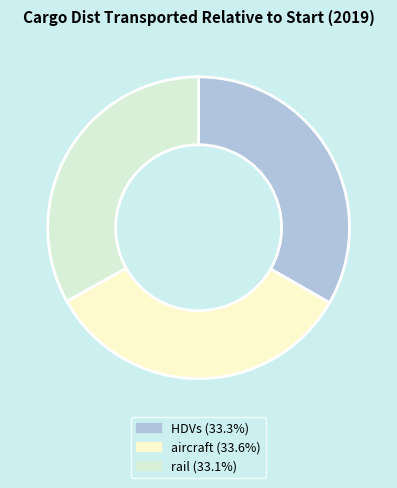

Is there a majority slice in this chart?

No